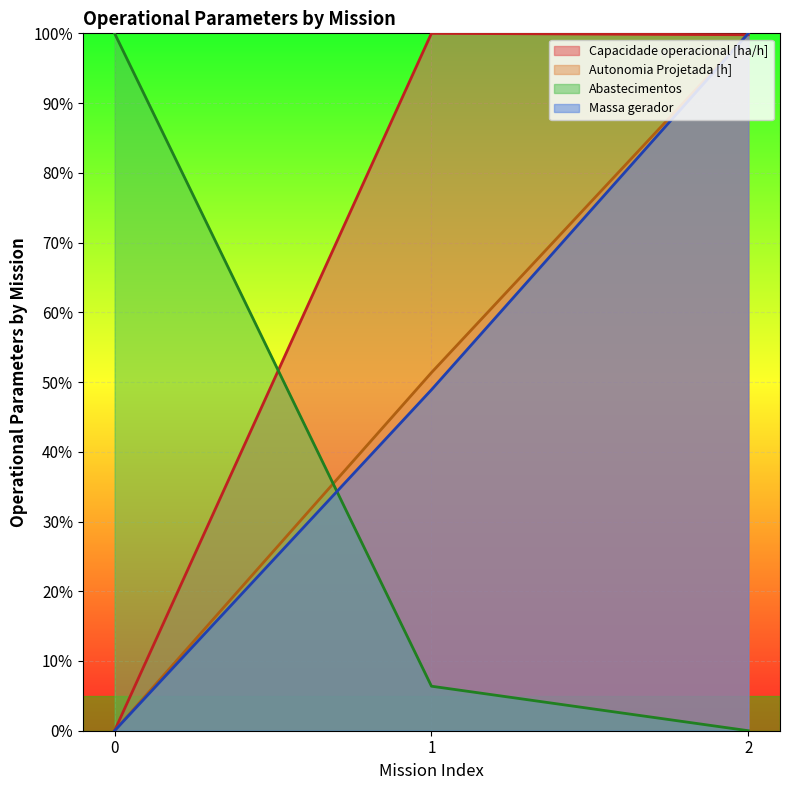

What is the difference between the maximum and second lowest values in the Autonomia Projetada [h] series?

48.6